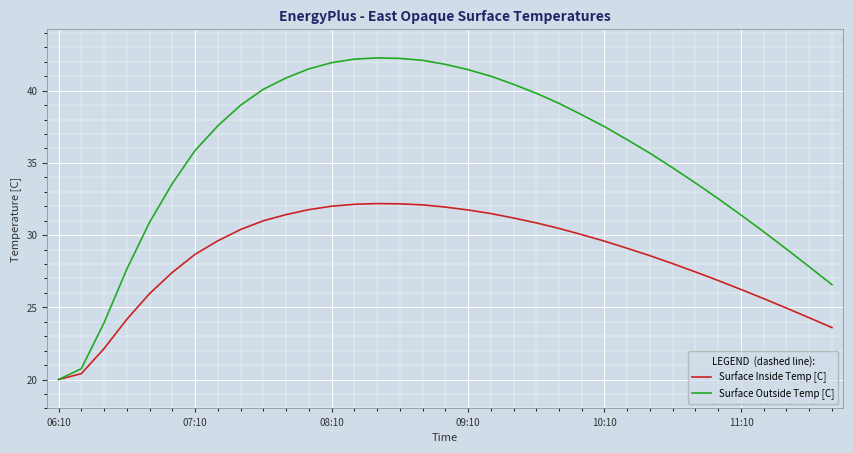

Which series has the largest total across all categories?

Surface Outside Temp [C]